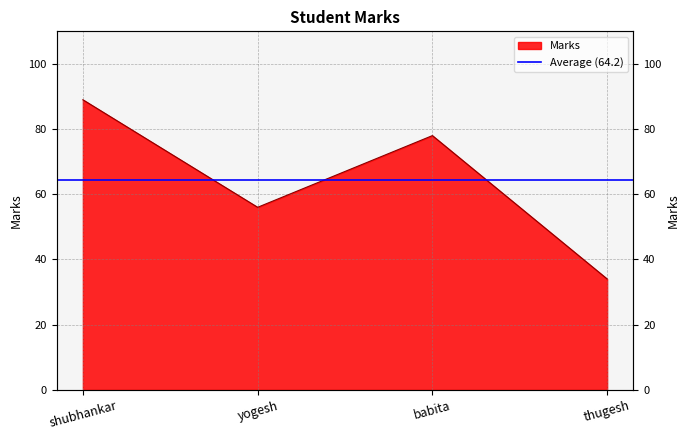

List the labels in order of value, smallest first.

thugesh, yogesh, babita, shubhankar